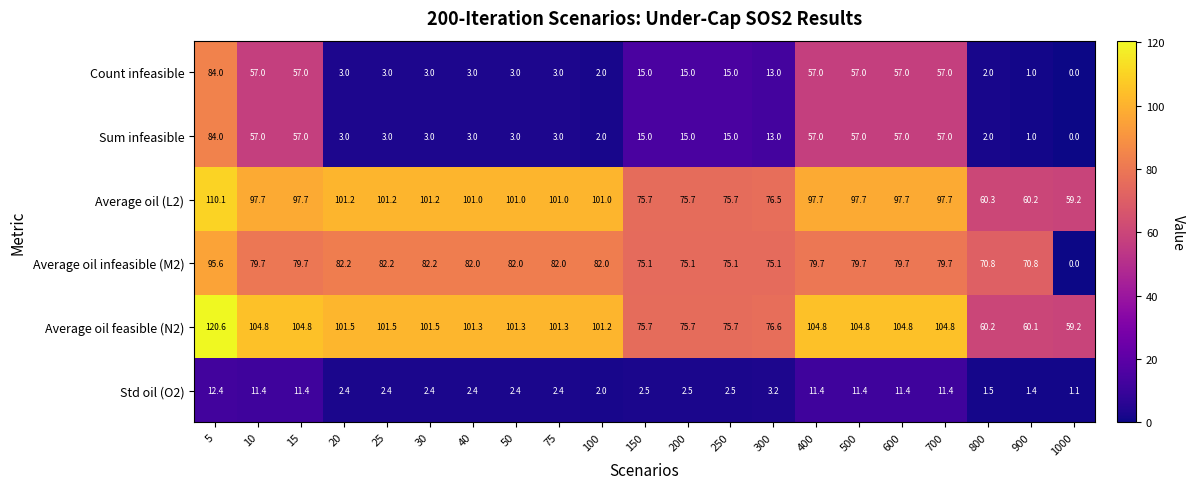

What is the difference between the highest and lowest values at 400?

93.4